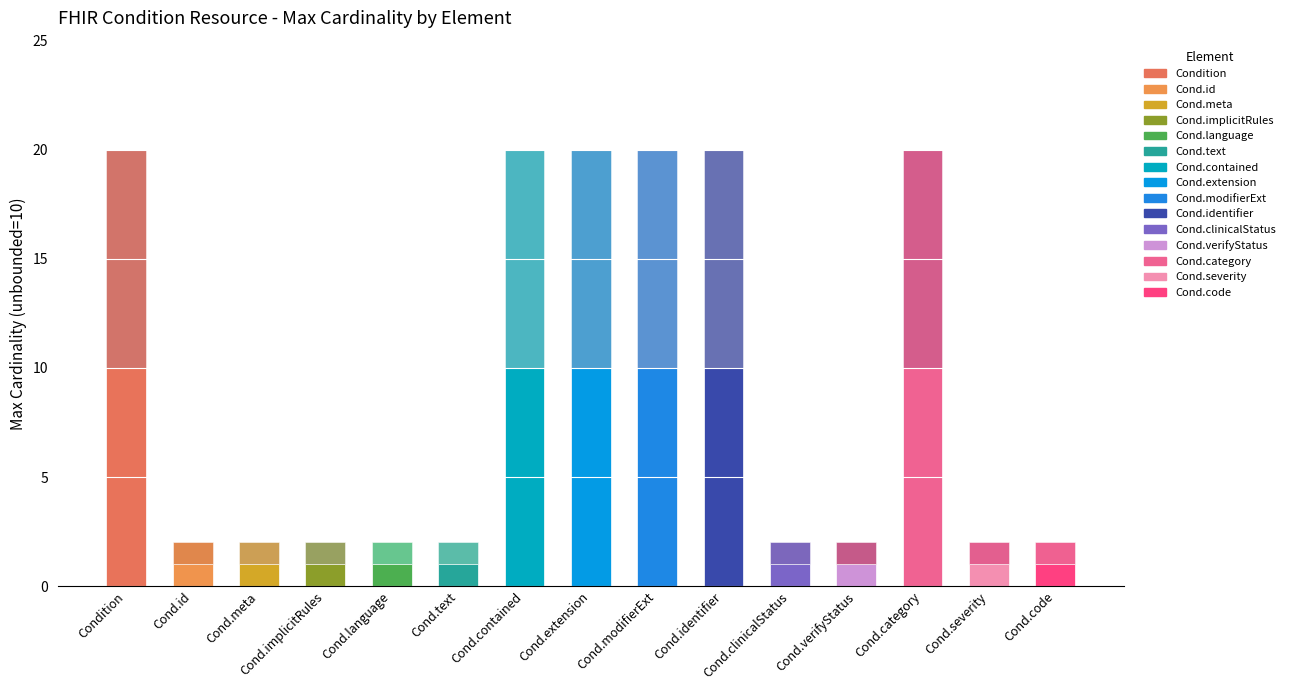

How many data points does each series have?

15